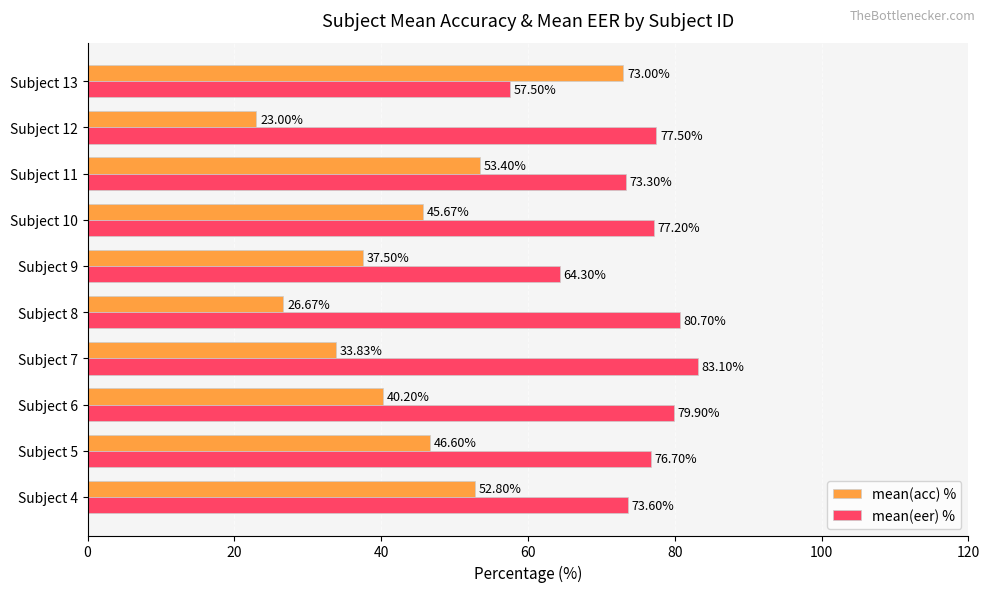

What is the difference between the mean(eer) % values at Subject 10 and Subject 8?

3.5